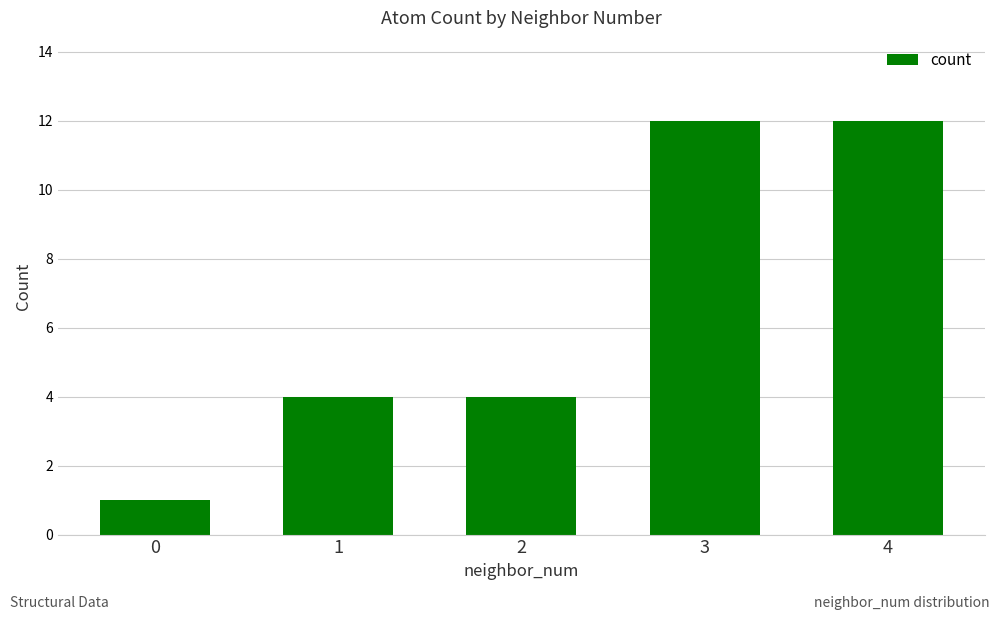

What is the difference between the maximum and minimum values?

11